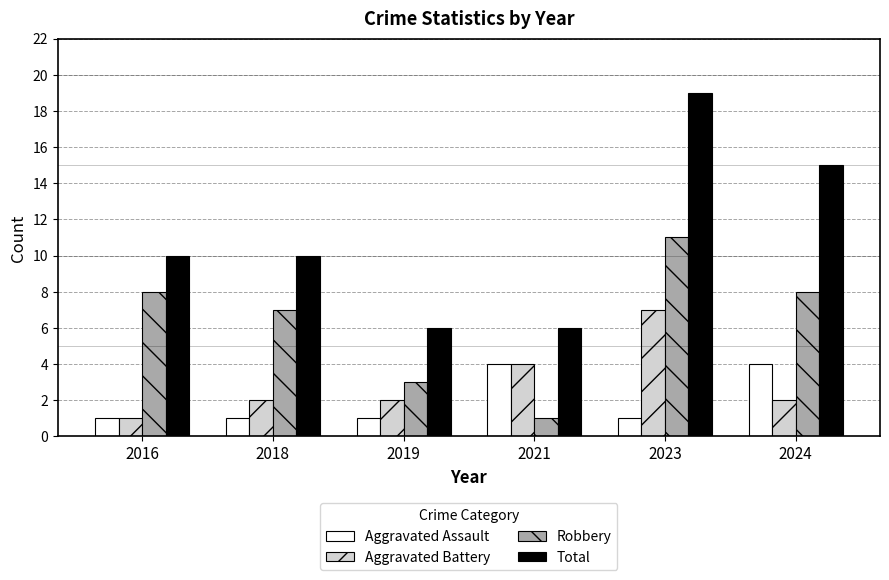

How many data points does each series have?

6